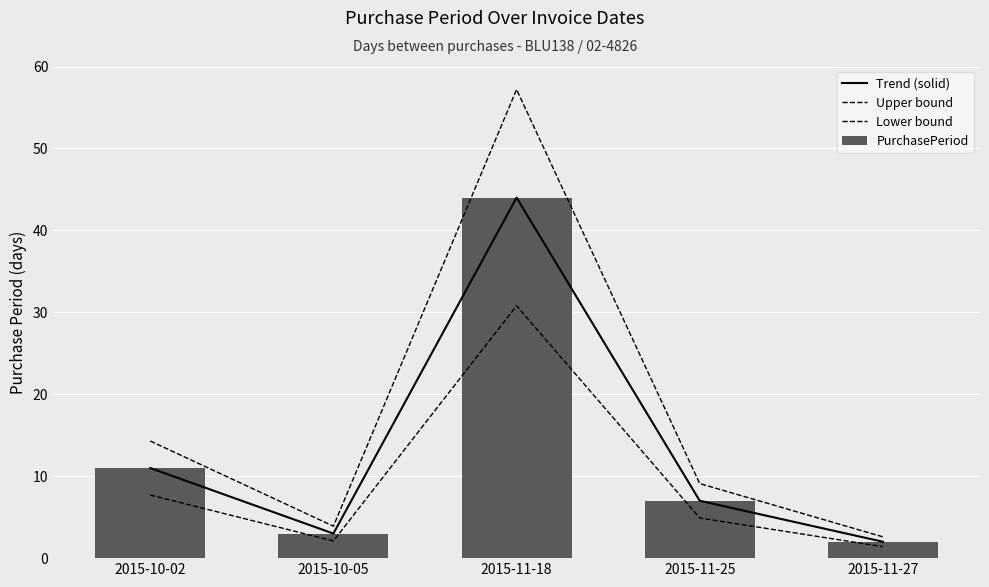

What are all the series names shown in the legend?

Trend (solid), Upper bound, Lower bound, PurchasePeriod